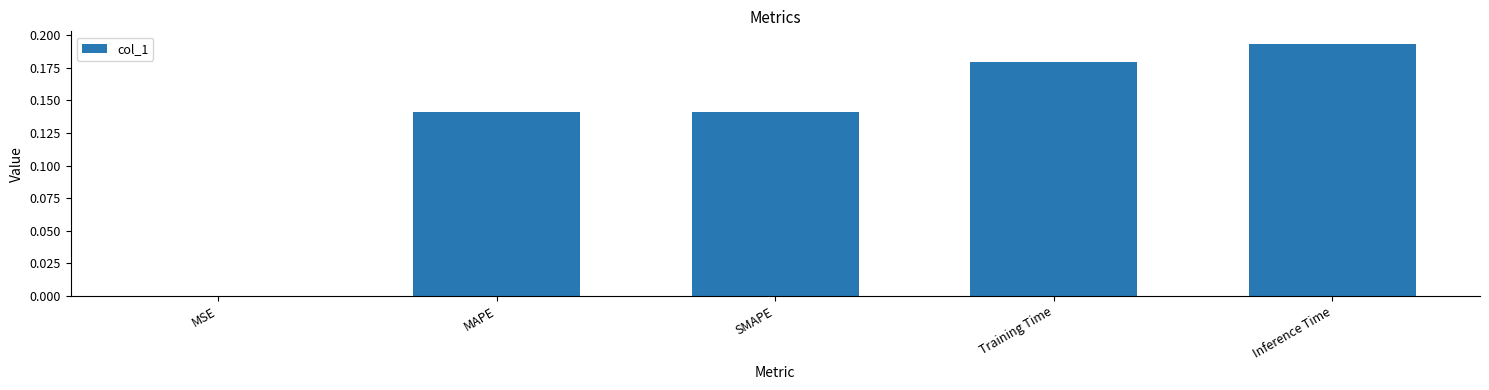

How many distinct data groups are displayed?

1